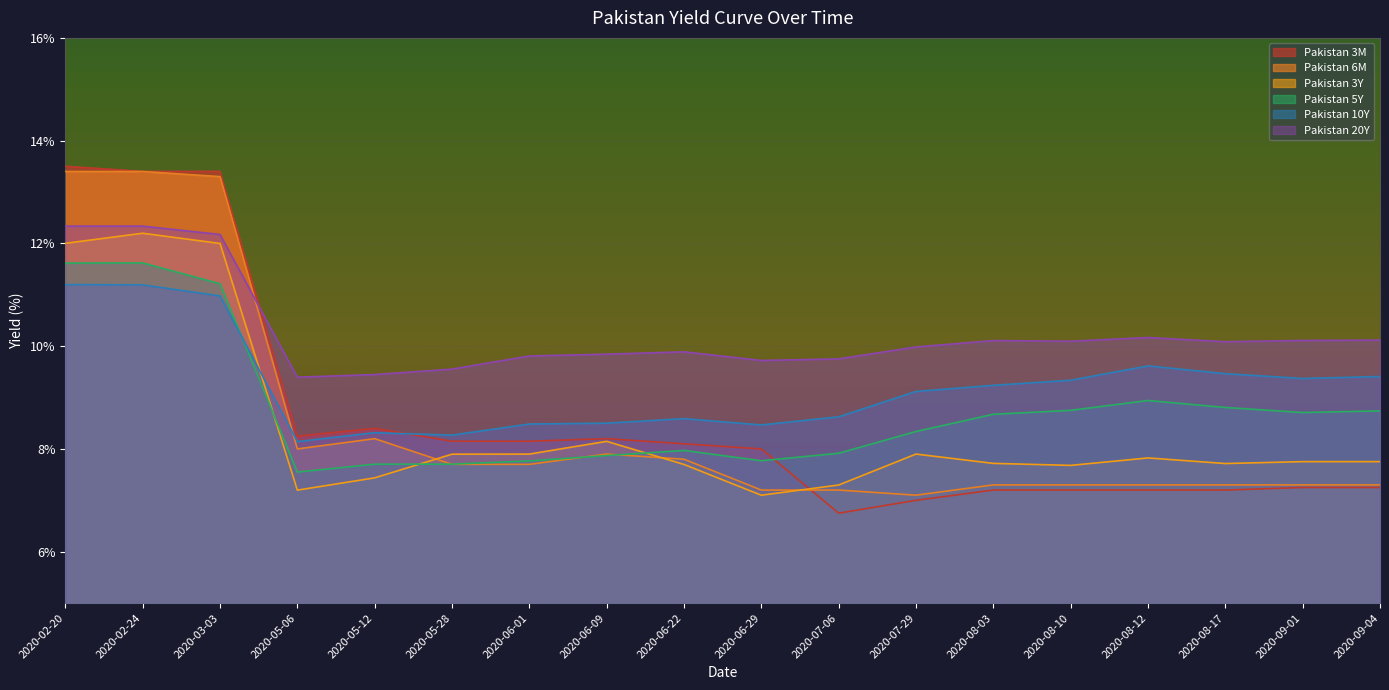

Is the value of Pakistan 3Y at 2020-02-24 greater than the value of Pakistan 20Y at 2020-02-24?

No